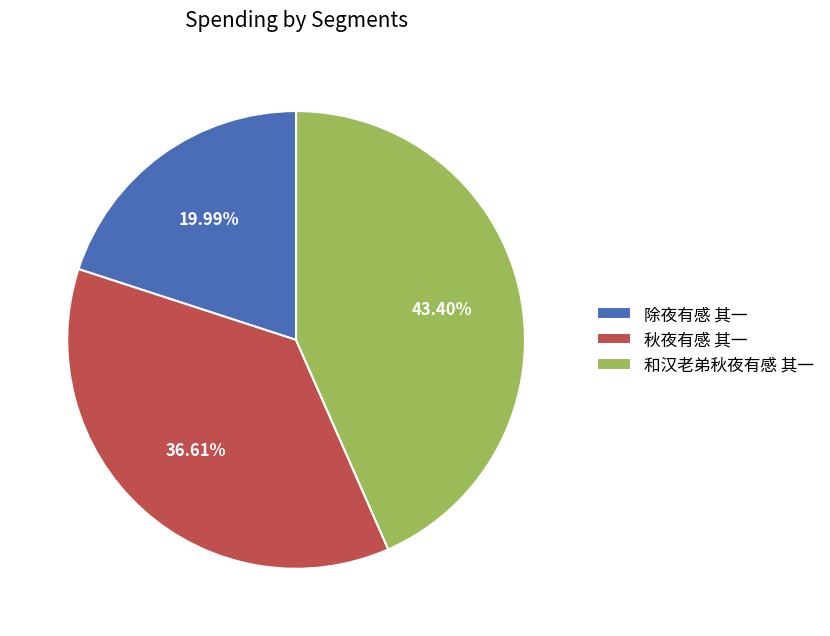

Which category has the biggest portion of the pie?

和汉老弟秋夜有感 其一